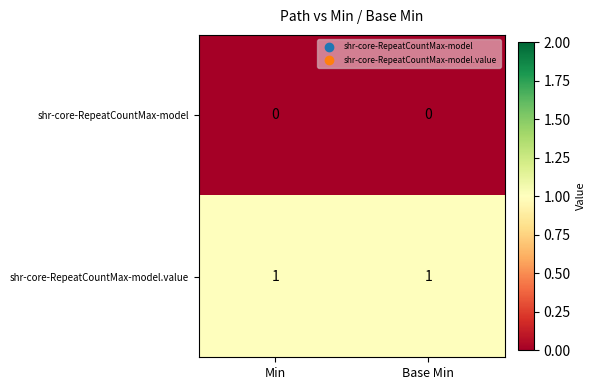

Reading right to left, list all the values displayed in this chart.

shr-core-RepeatCountMax-model: 0	0
shr-core-RepeatCountMax-model.value: 1	1